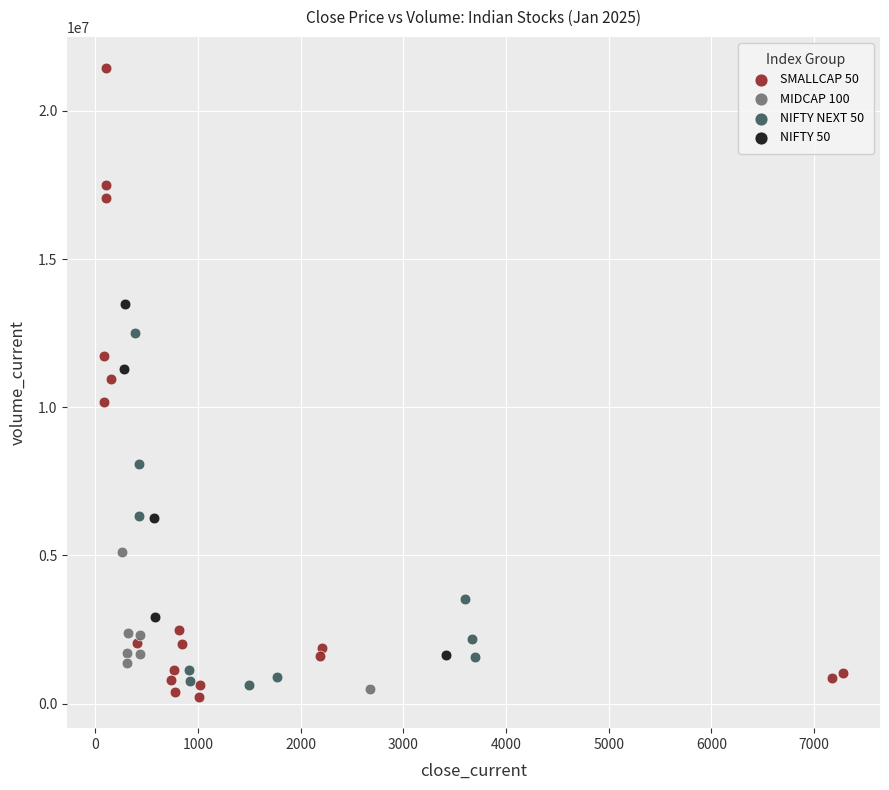

Which series reaches the maximum Y coordinate?

SMALLCAP 50